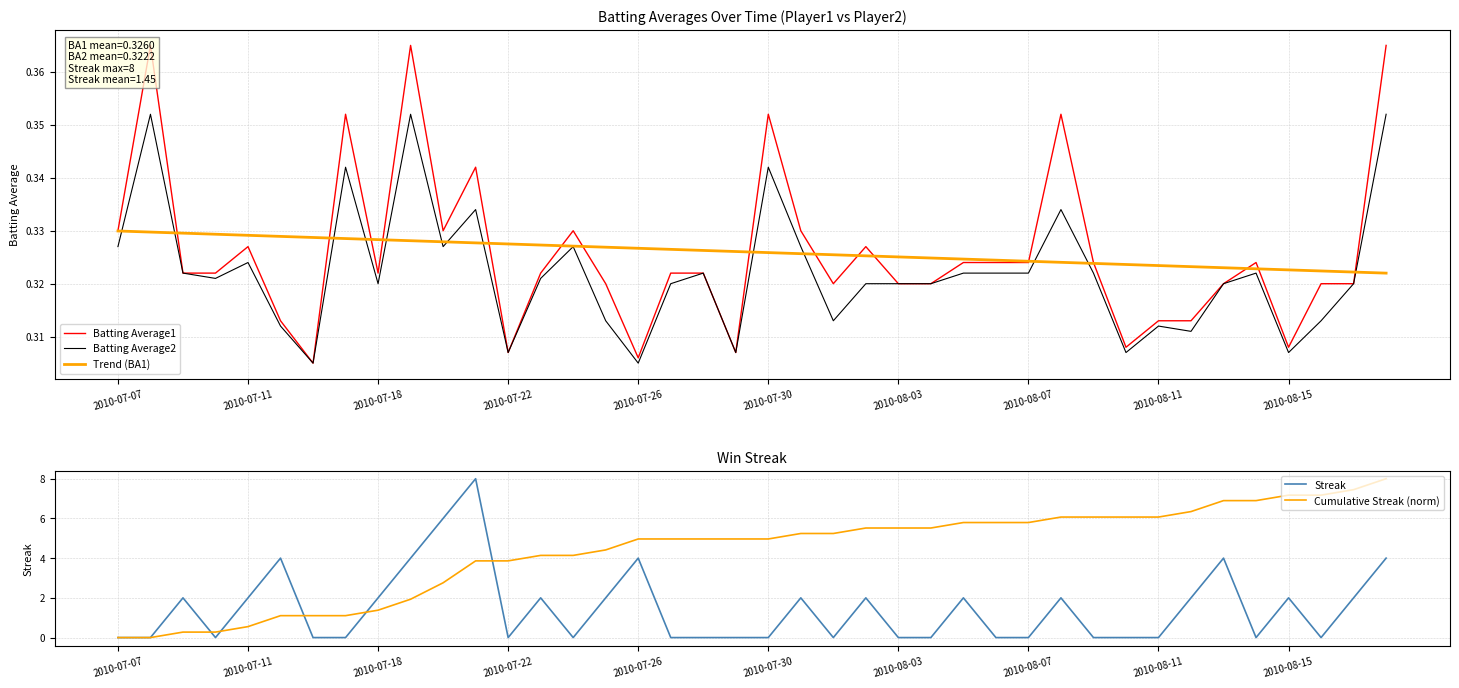

True or false: Cumulative Streak (norm) has a value of 2.1 at 2010-07-26.

False